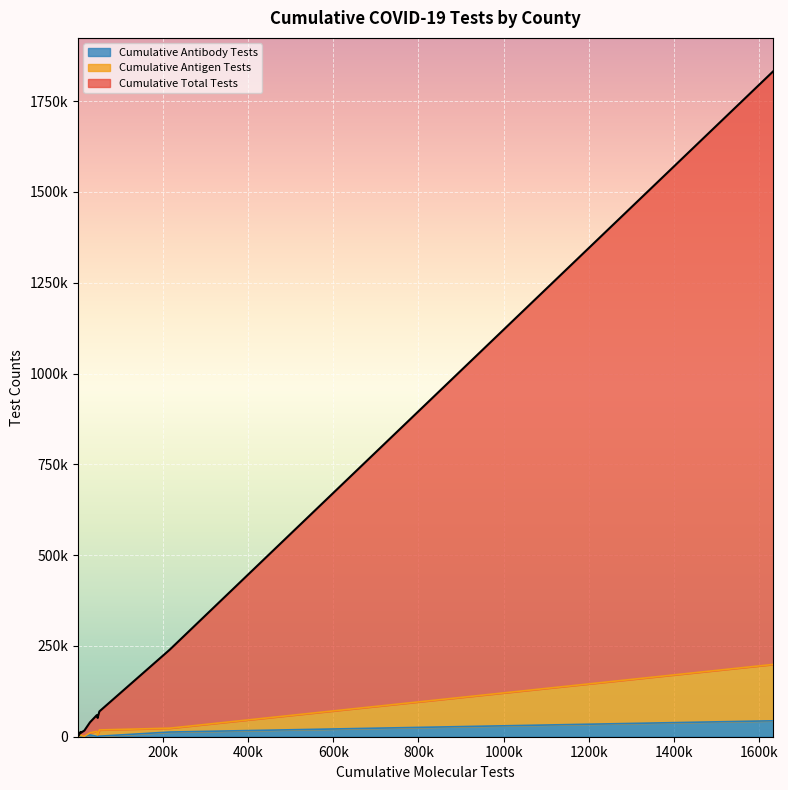

How many lines are shown in the chart?

3